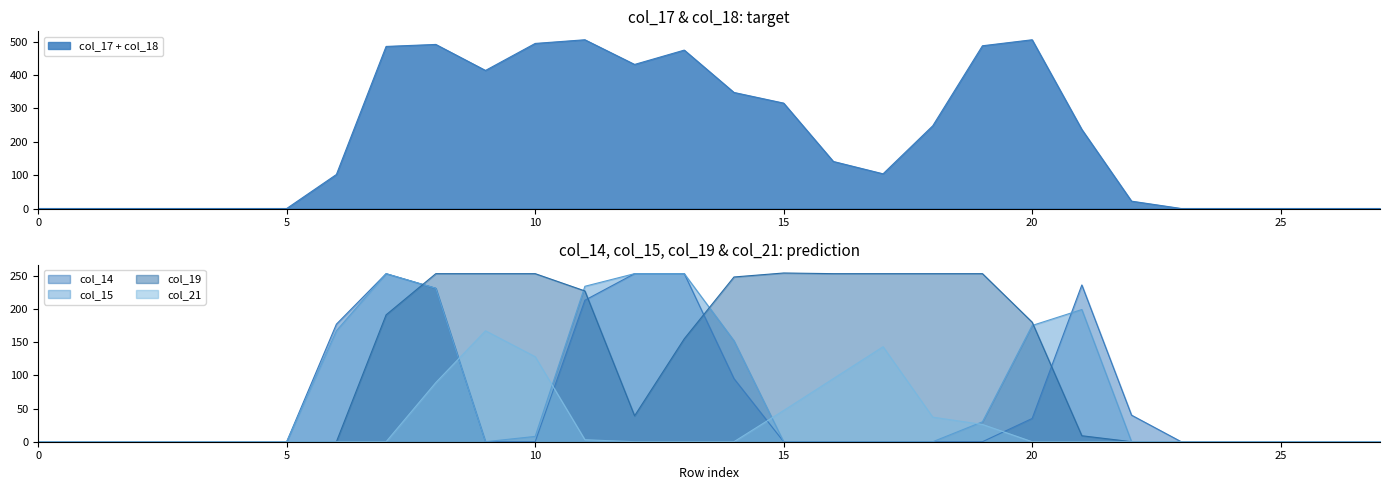

Which series has the largest total across all categories?

col_19